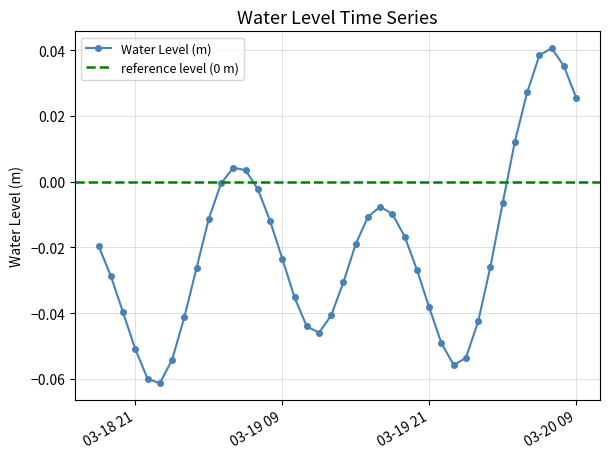

What is the label of the 12th point from the left?

2023-03-19 05:00:00